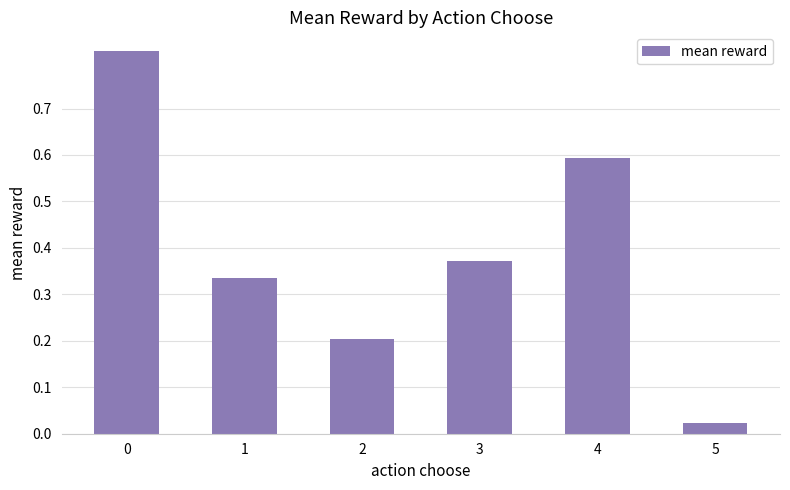

What is the value of the 5th bar from the left?

0.6